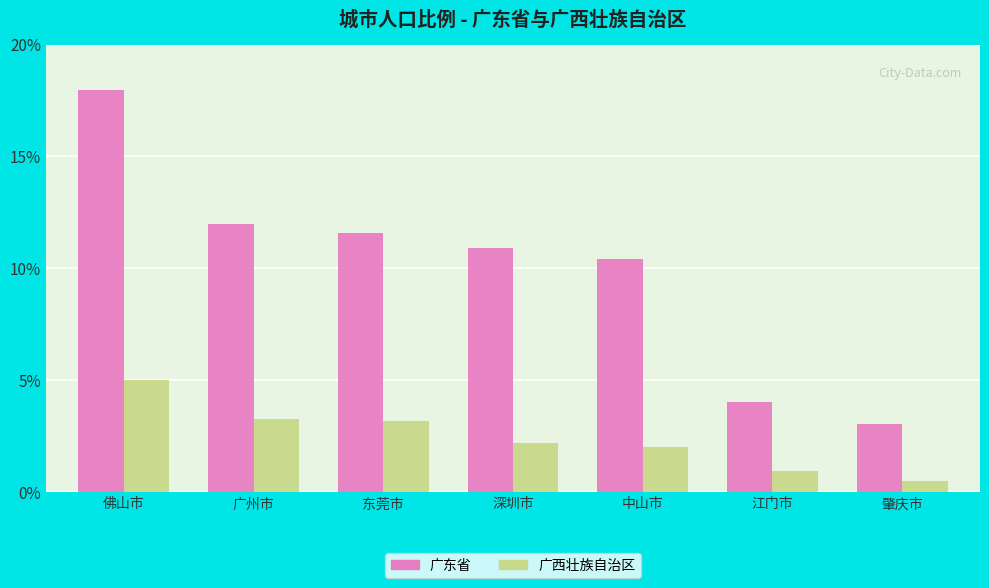

Between 深圳市 and 肇庆市, which series saw the biggest shift?

广东省